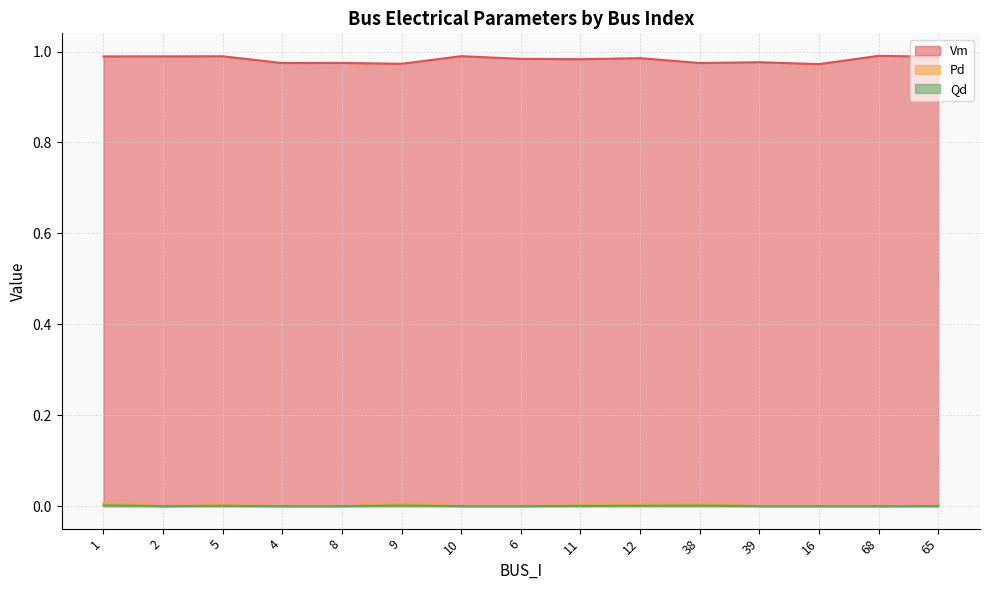

At how many categories does at least one series exceed 0?

15